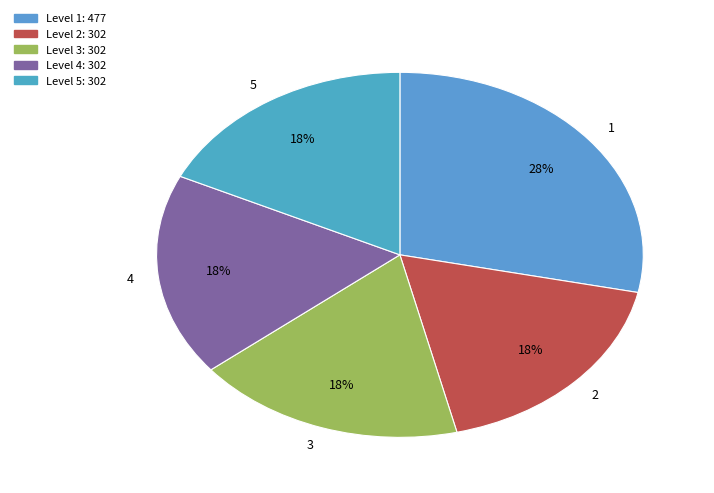

Approximately how many times larger is the value at 2 compared to 5?

1.0